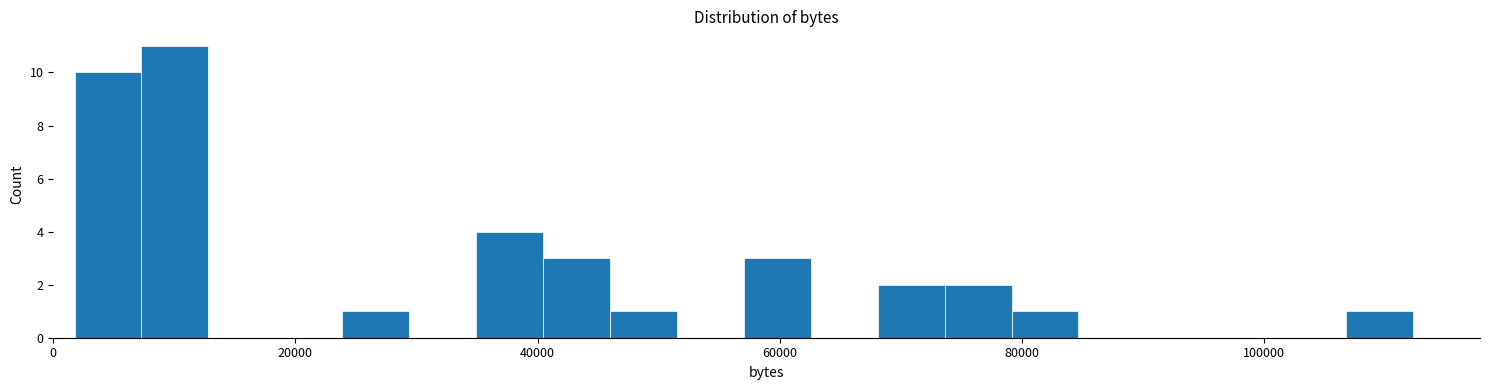

Read against the x-axis, roughly where is the centre of the tallest bar?

10000